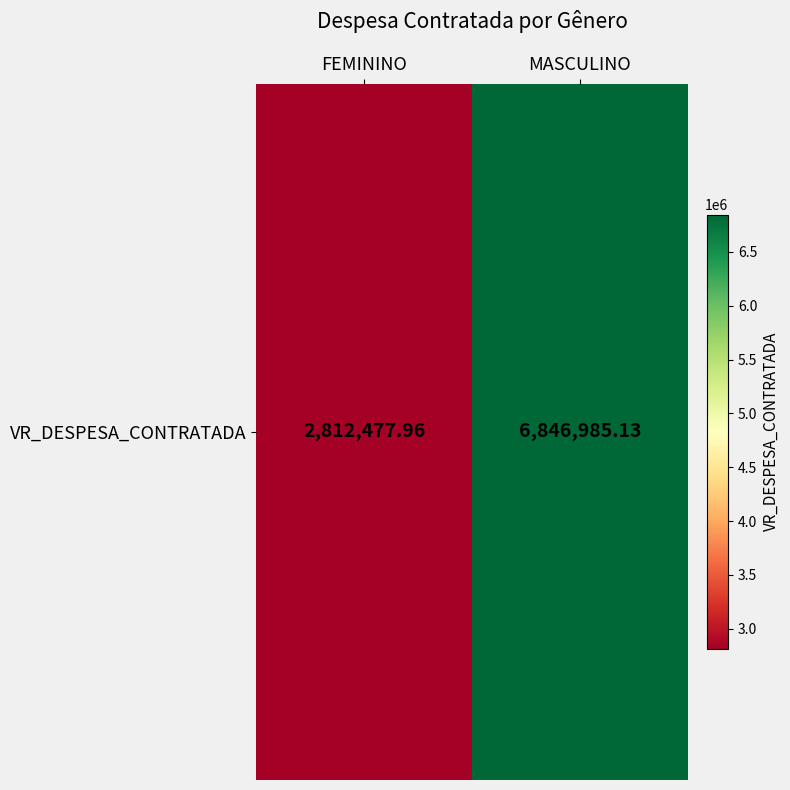

List the labels in order of value, largest first.

MASCULINO, FEMININO